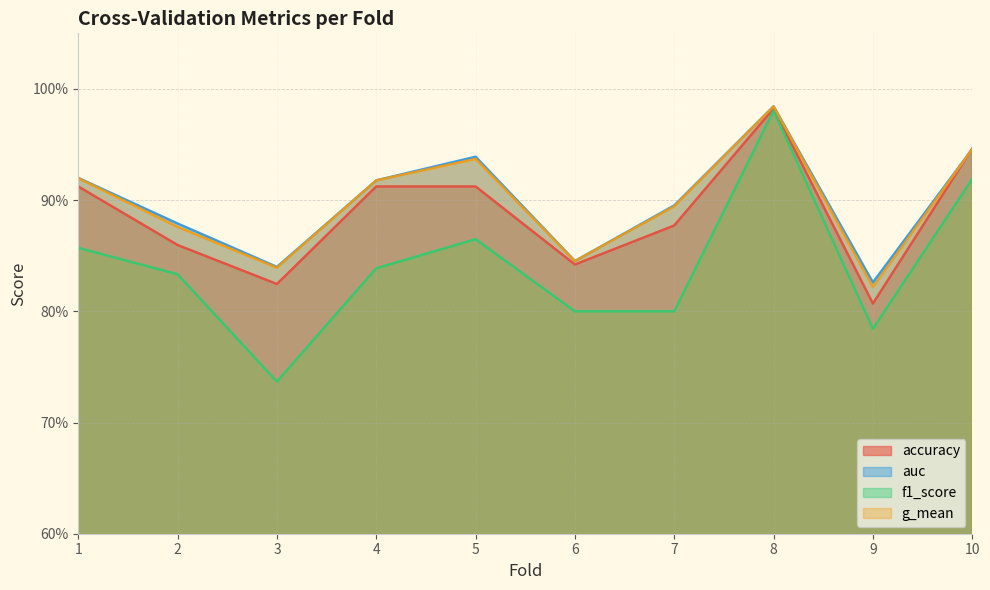

Rank the series at 6 from highest to lowest value.

auc, g_mean, accuracy, f1_score